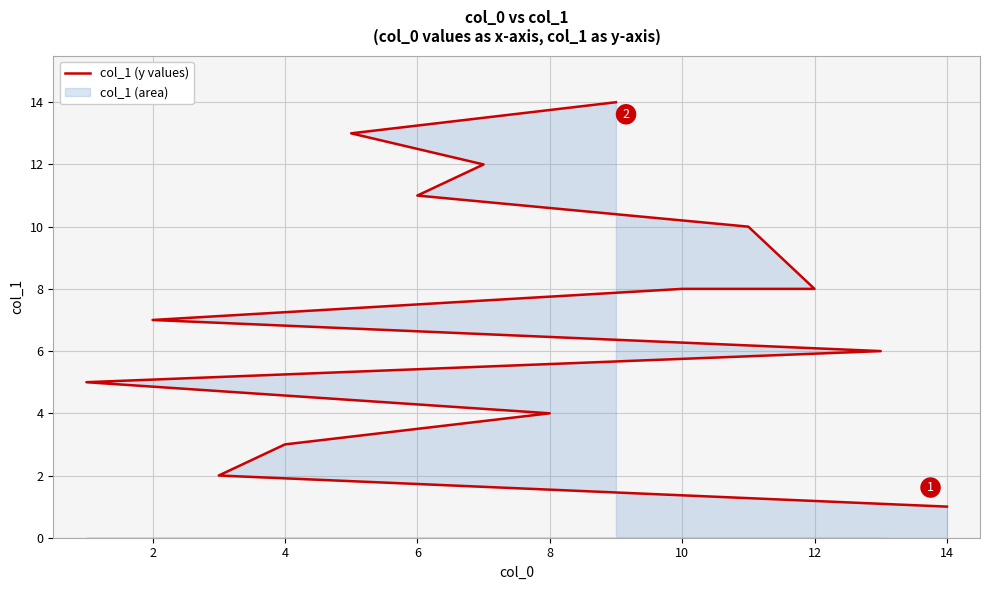

How many data points does each series have?

14